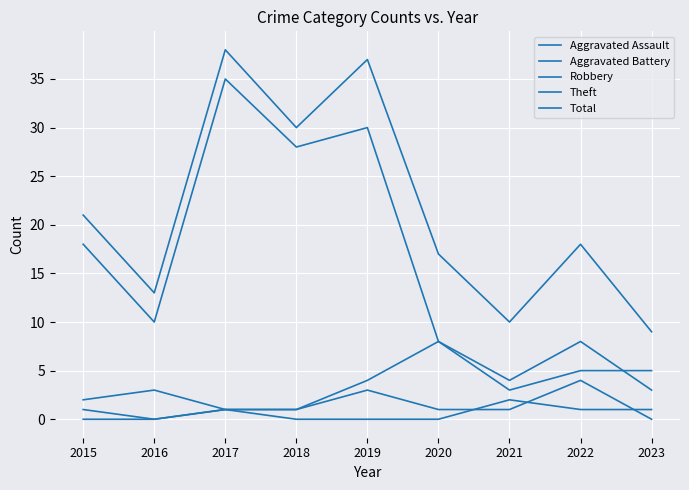

Is this an area chart (filled region under the line)?

No